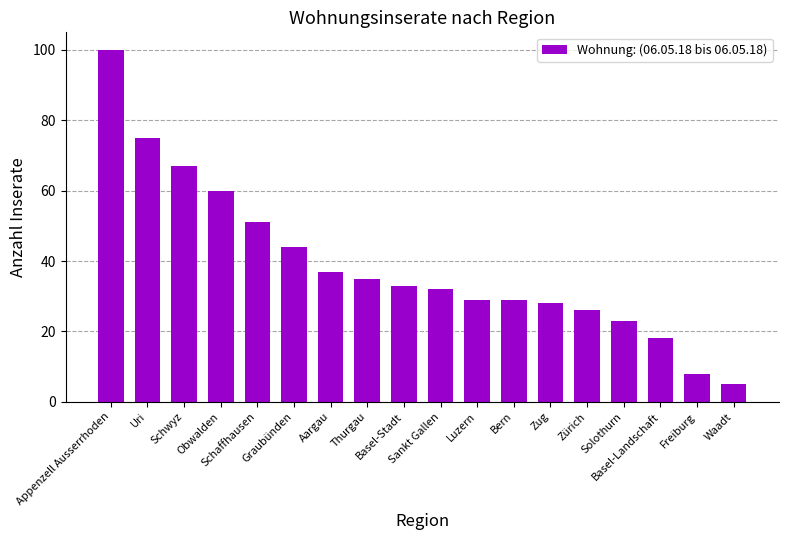

Approximately how many times larger is the value at Sankt Gallen compared to Schaffhausen?

0.6